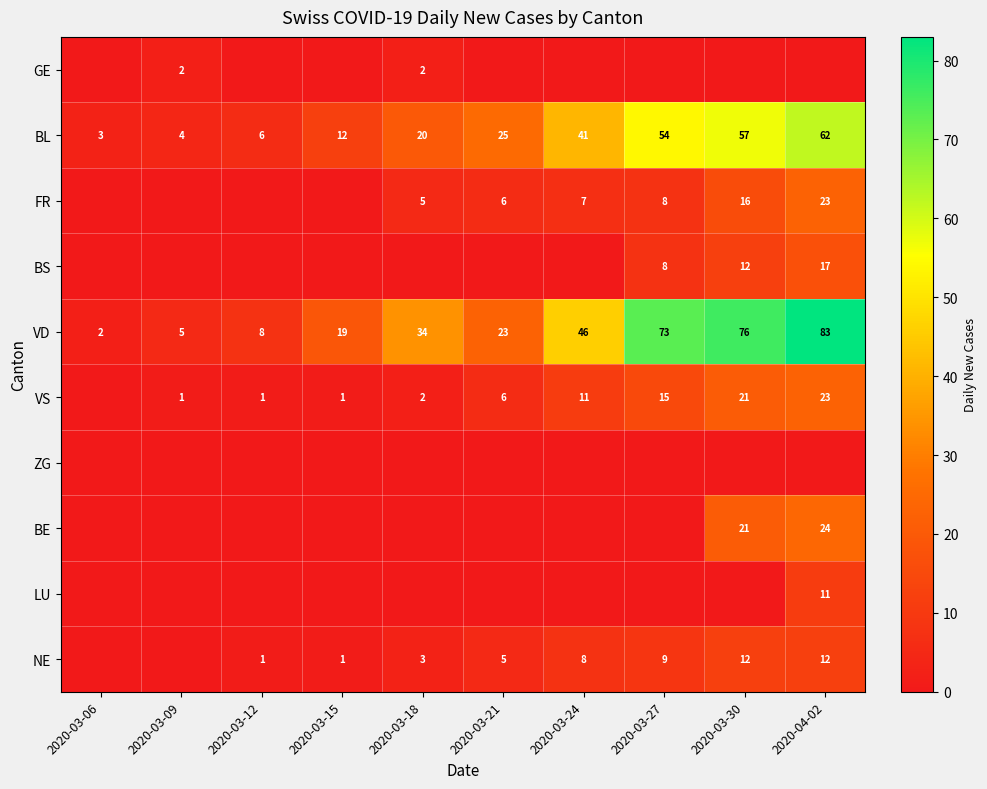

What is the approximate value of BL at 2020-03-15?

12